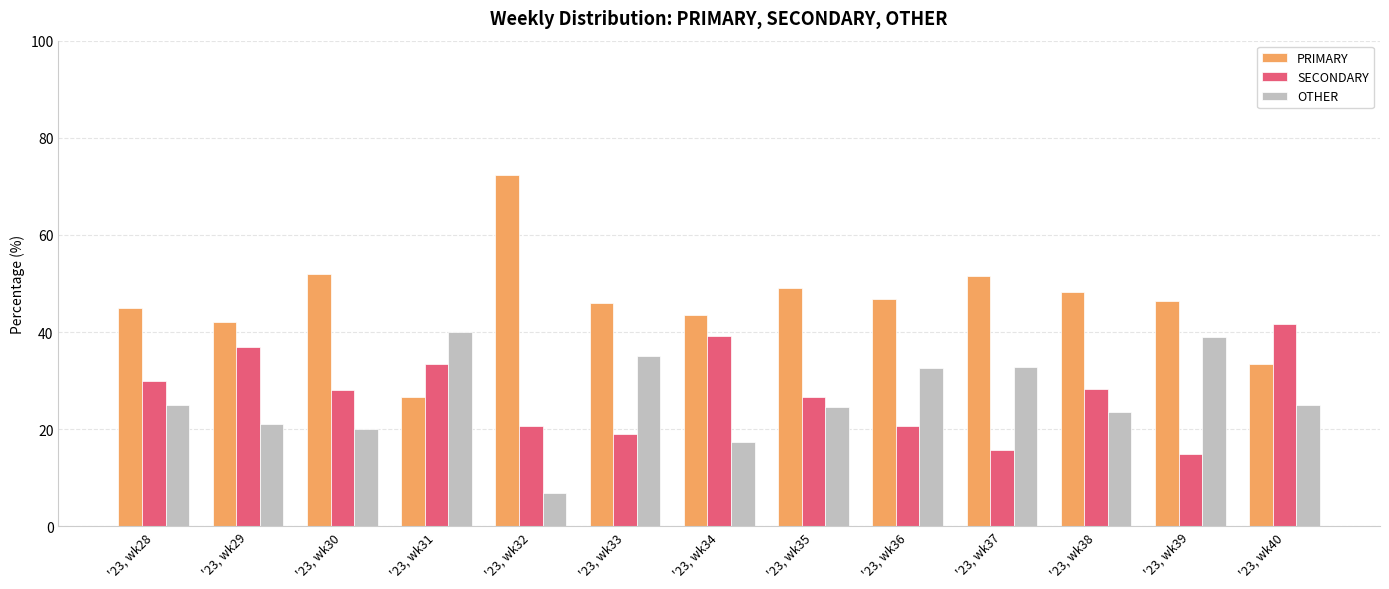

Rank the series at '23, wk36 from lowest to highest value.

SECONDARY, OTHER, PRIMARY